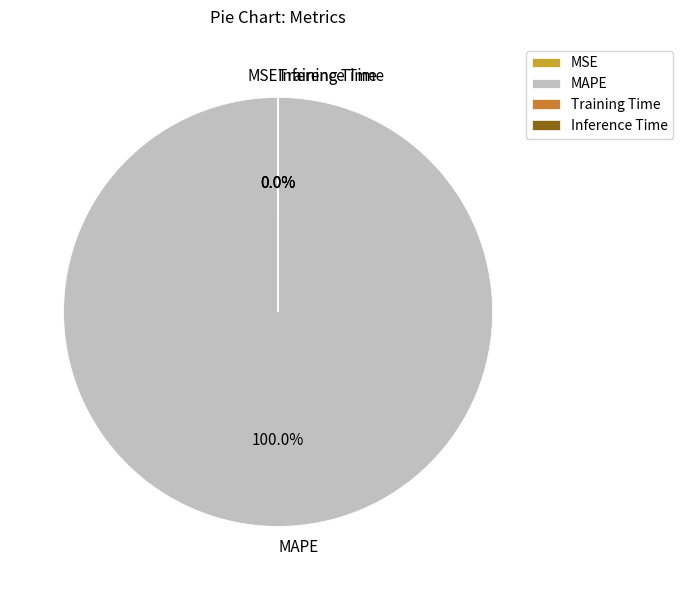

Which category has the biggest portion of the pie?

MAPE